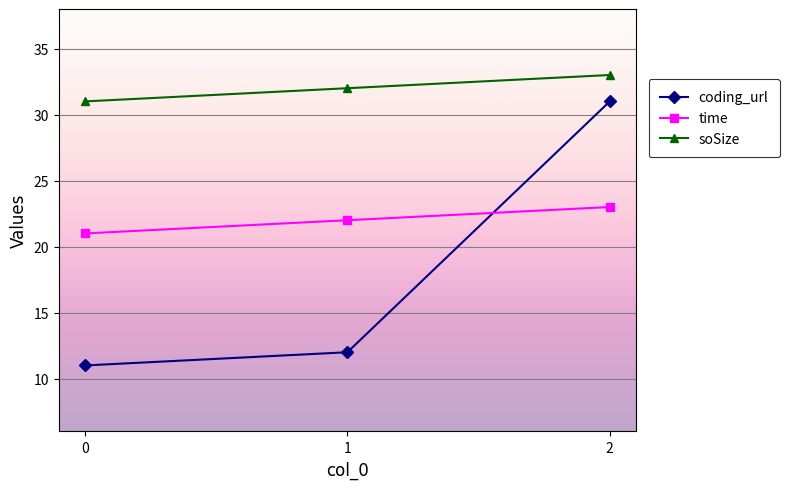

What value does the coding_url series have at 1, to the nearest 10?

10